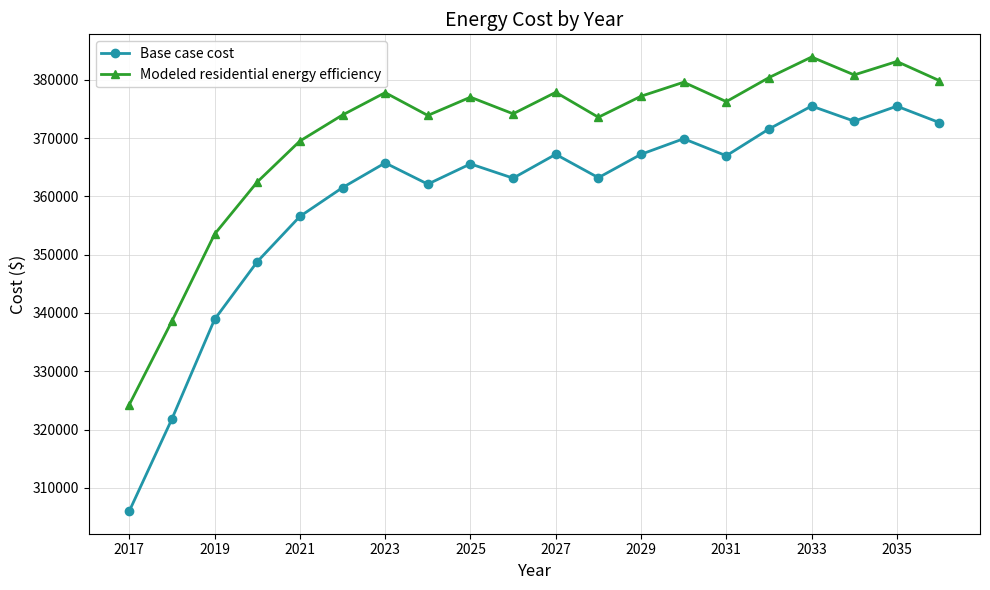

What is the maximum value for Modeled residential energy efficiency?

383899.7